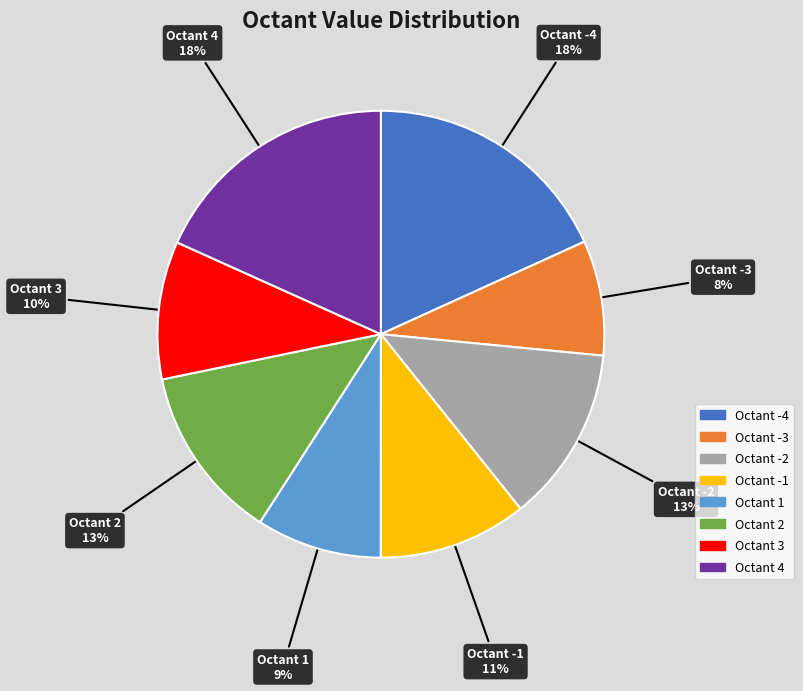

Is there a majority slice in this chart?

No